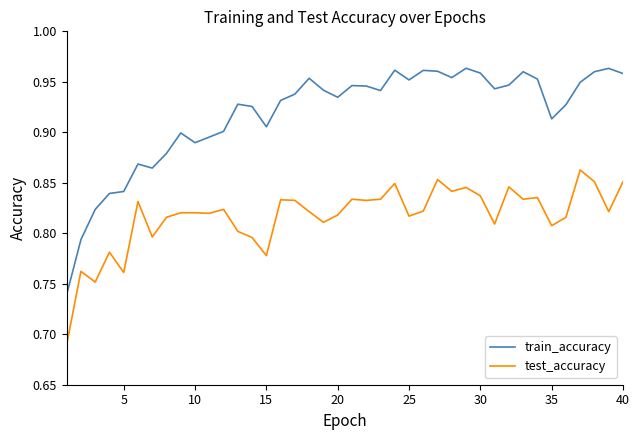

Rank the series by their maximum value, from highest to lowest.

train_accuracy, test_accuracy